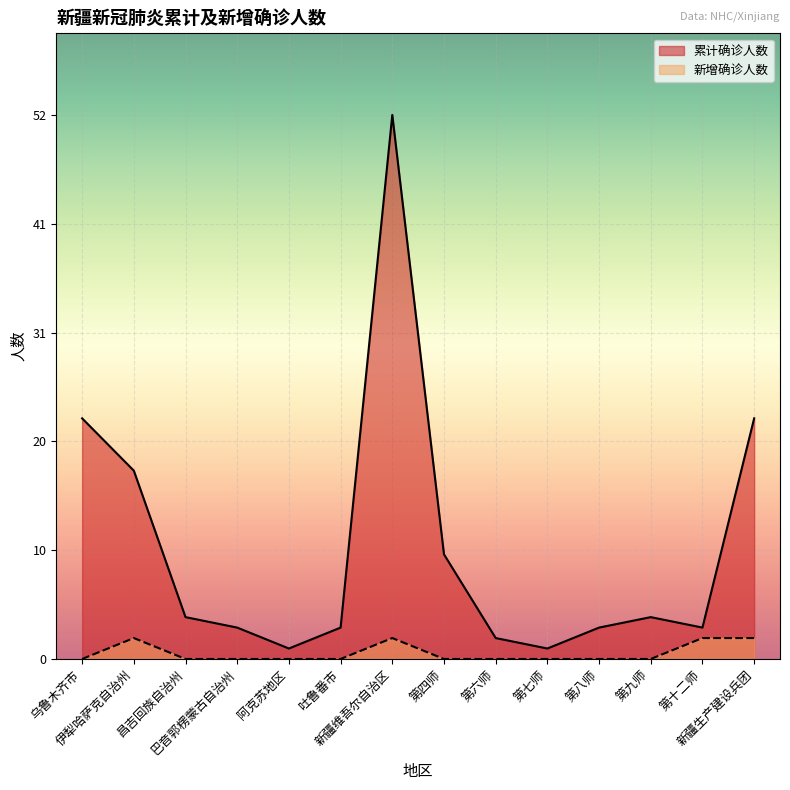

Between 新疆生产建设兵团 and 昌吉回族自治州, which is larger?

新疆生产建设兵团